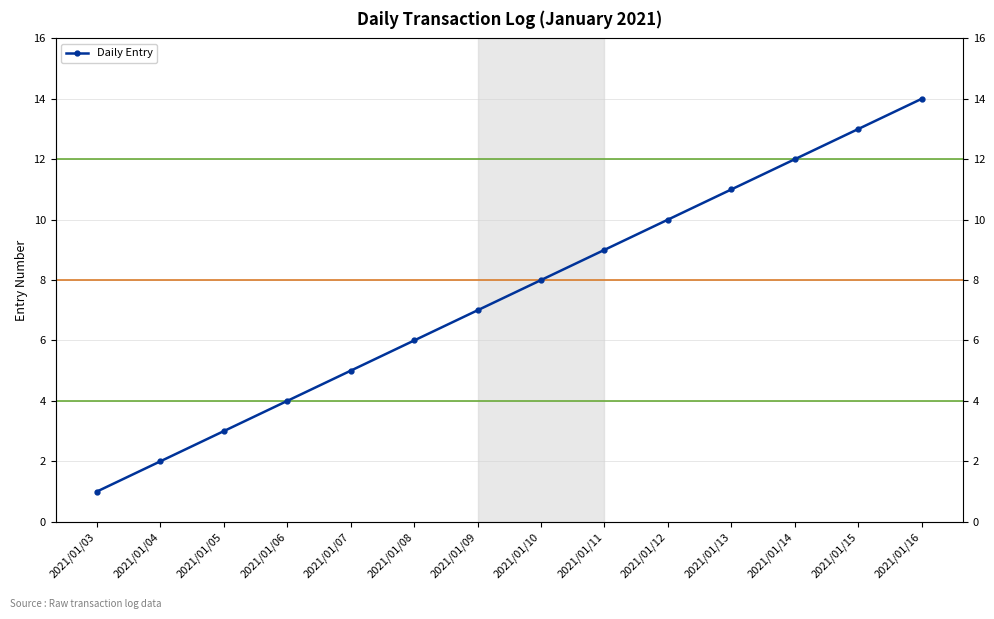

Reading right to left, transcribe all the data shown in this chart.

2021/01/16=14	2021/01/15=13	2021/01/14=12	2021/01/13=11	2021/01/12=10	2021/01/11=9	2021/01/10=8	2021/01/09=7	2021/01/08=6	2021/01/07=5	2021/01/06=4	2021/01/05=3	2021/01/04=2	2021/01/03=1